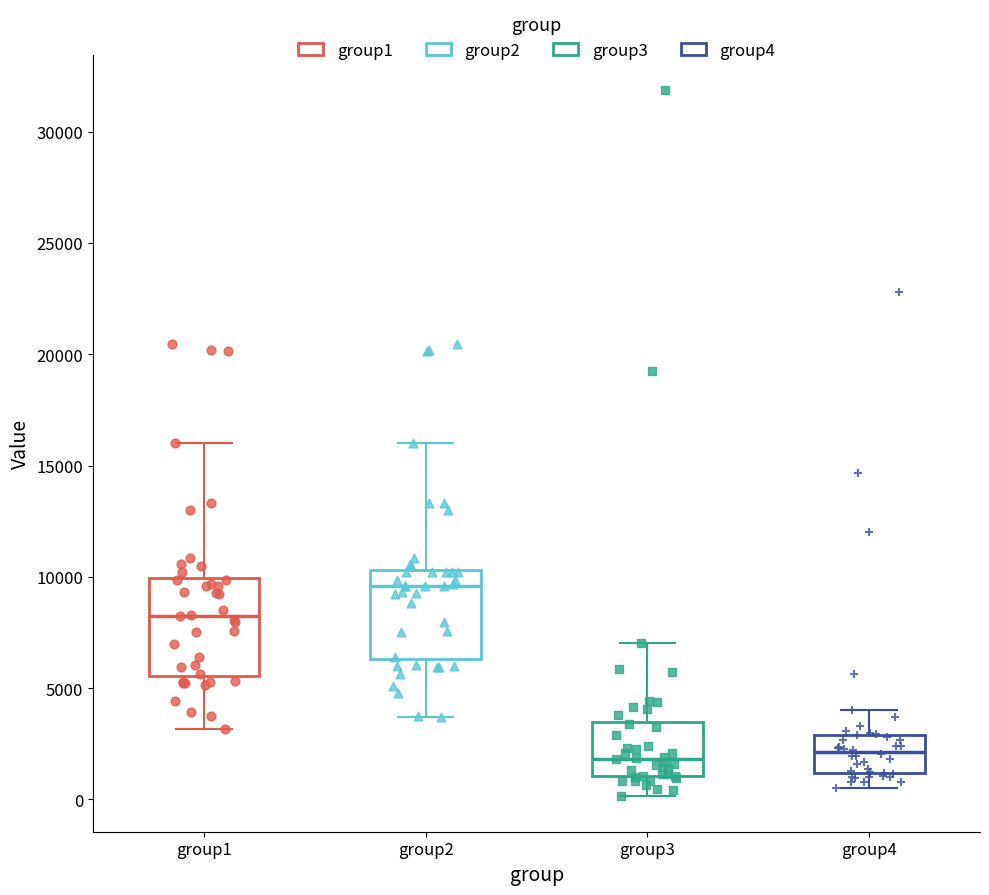

Where is the upper edge of the box for group3 on the y-axis? The values are not printed on the chart, so give them approximately, as read against the axis.

3500